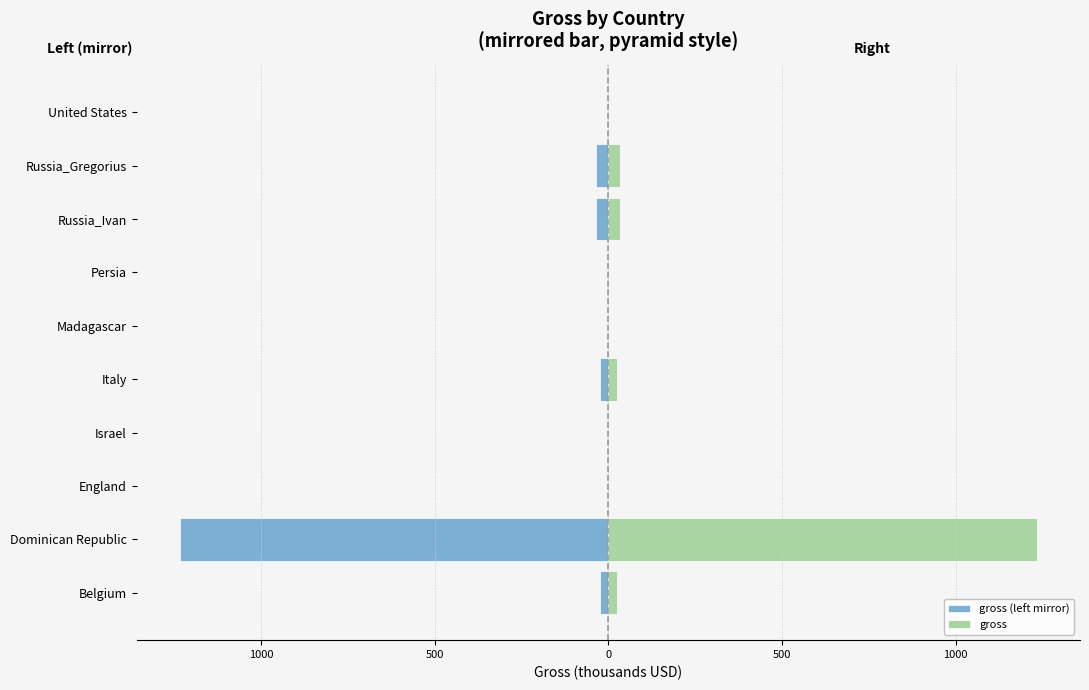

The gross (left mirror) series shows -23.5 at Italy. True or false?

True